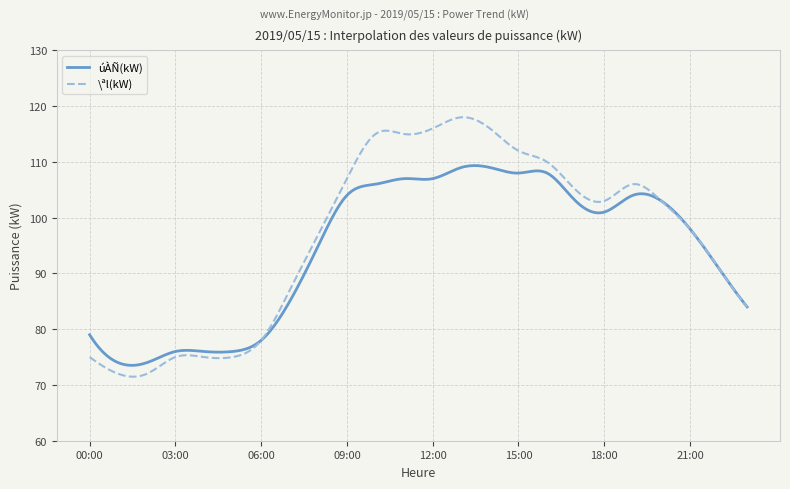

What is the maximum value for úÀÑ(kW)?

109.3